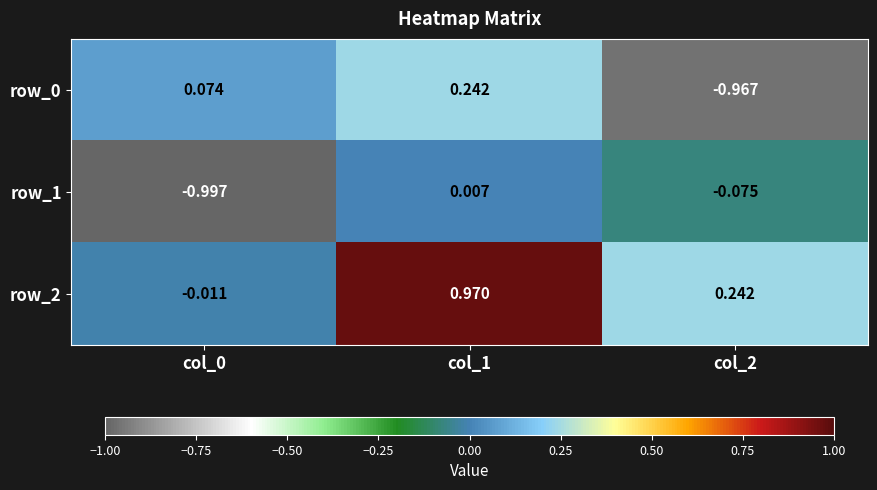

Where is row_2 nearest to the value 0?

col_0